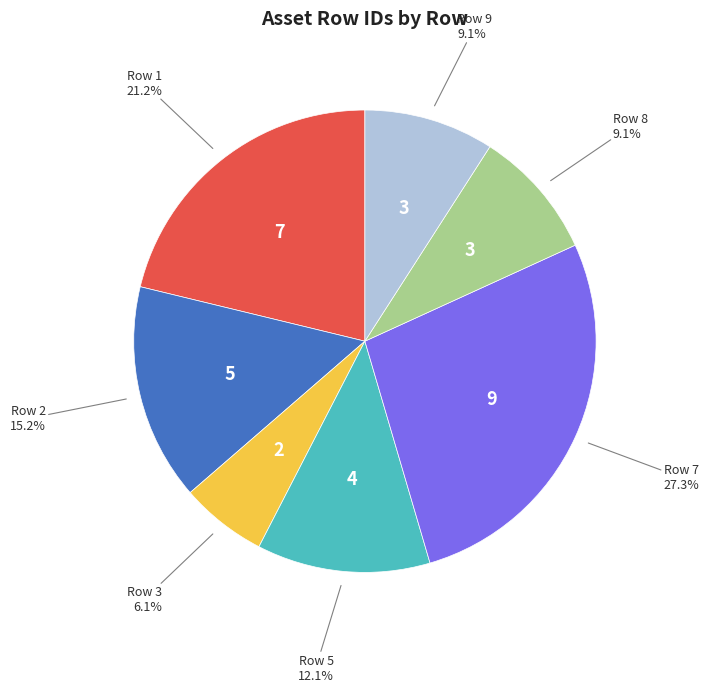

The Row 3 slice represents 6% of the pie. True or false?

True